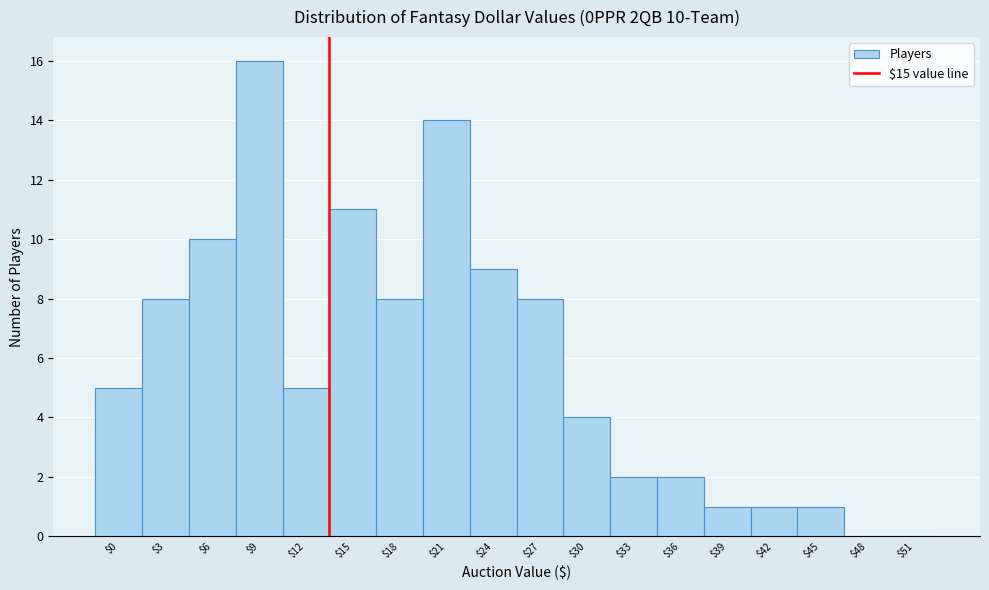

True or false: the data shows 10 at $6.

True